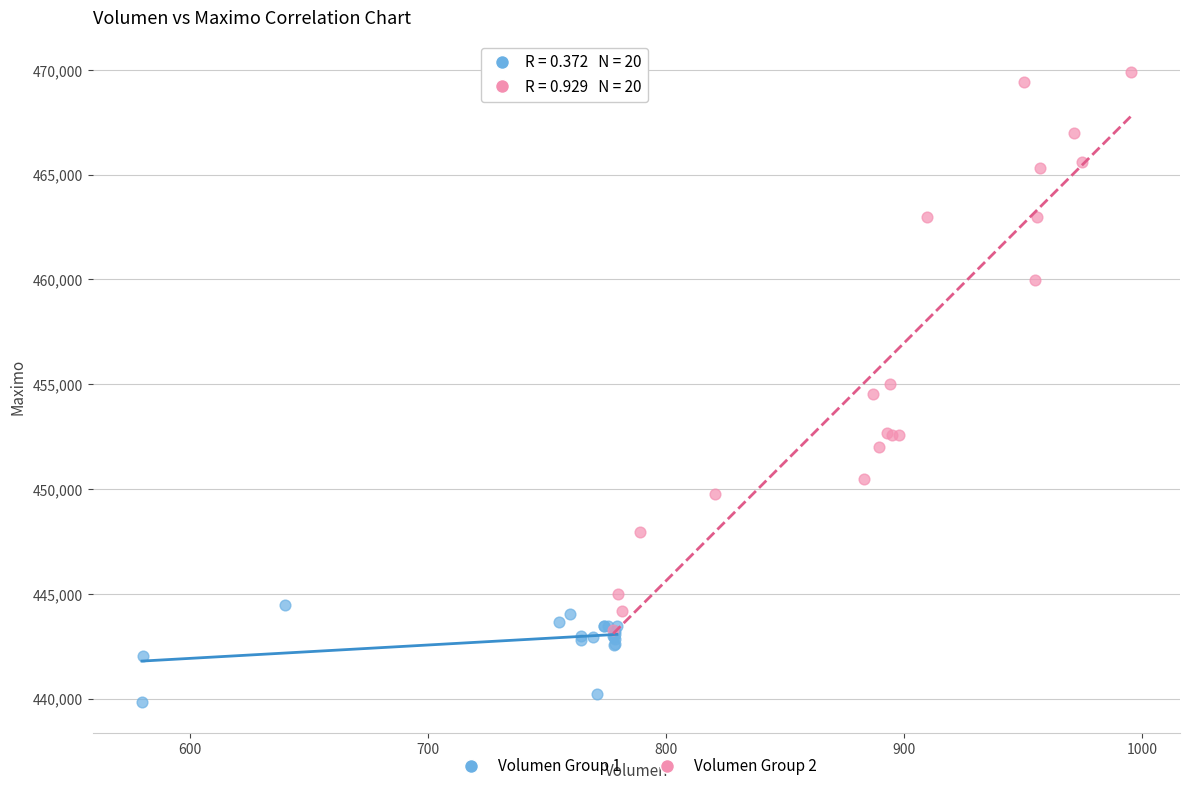

Which series has the largest Y range (max minus min)?

Volumen Group 2